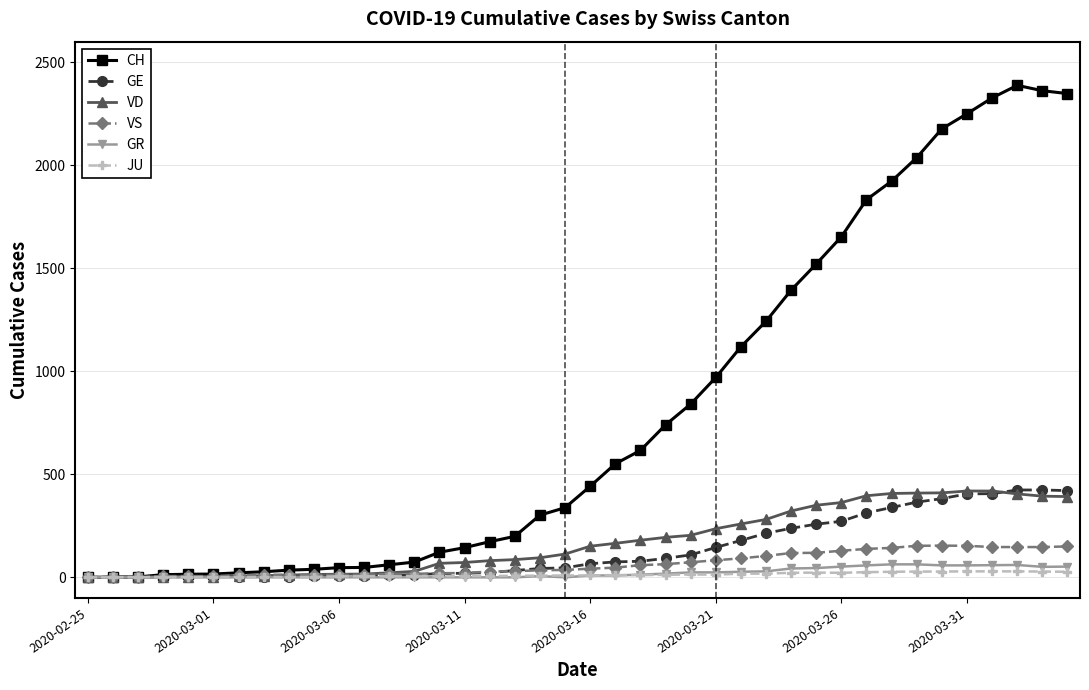

Which series has the largest range (max minus min)?

CH